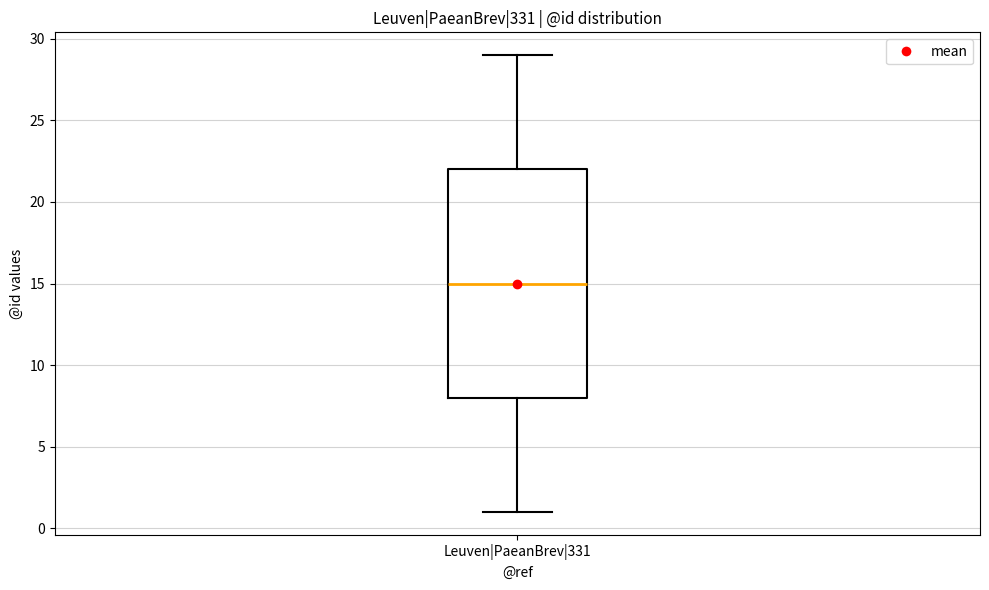

Read this box plot against the y-axis: the position of the median line, the range covered by the box, and the ends of both whiskers. The values are not printed on the chart, so give them approximately, as read against the axis.

median 15, box 8 to 22, whiskers 1 to 29